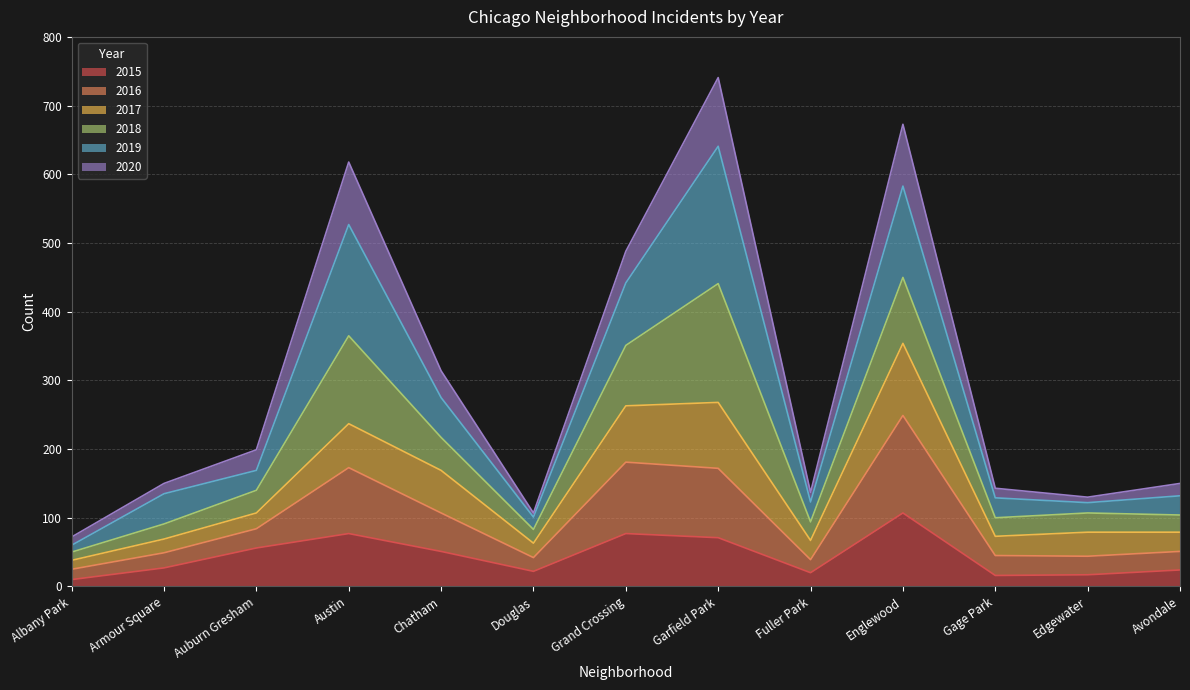

Rank the categories by 2020 value from highest to lowest.

Garfield Park, Englewood, Austin, Grand Crossing, Chatham, Auburn Gresham, Armour Square, Avondale, Gage Park, Fuller Park, Edgewater, Douglas, Albany Park